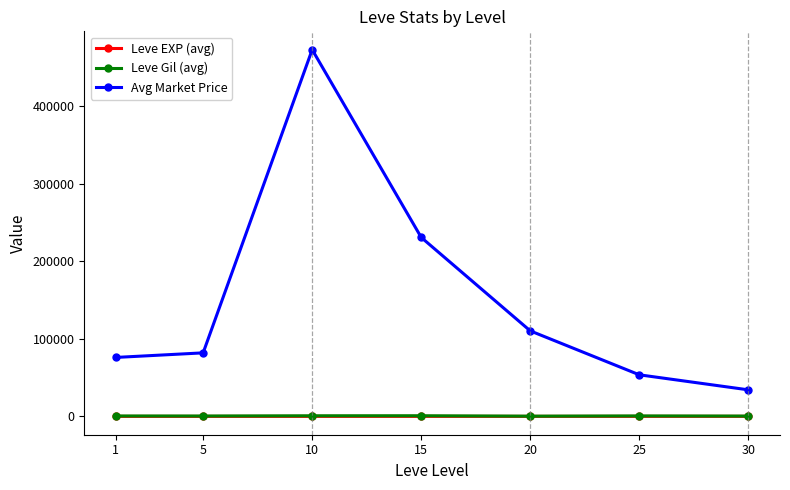

What are all the series names shown in the legend?

Leve EXP (avg), Leve Gil (avg), Avg Market Price